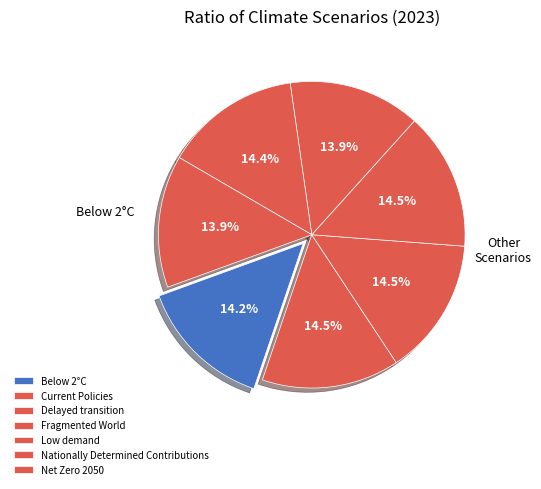

How many slices are in this pie chart?

7